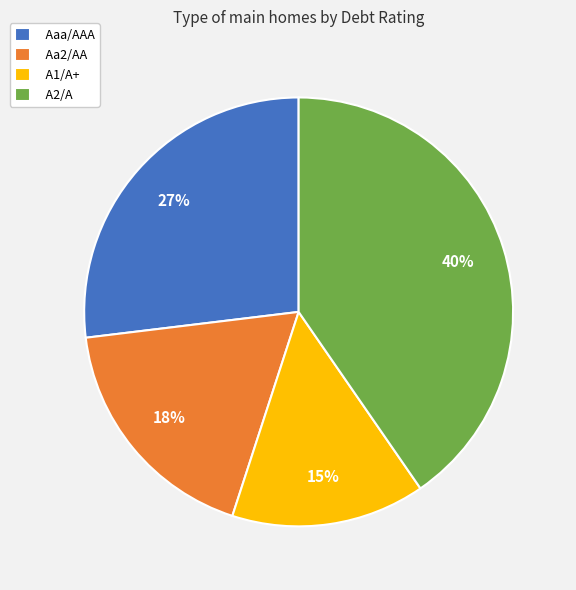

To the nearest percent, what is the average slice percentage?

25%